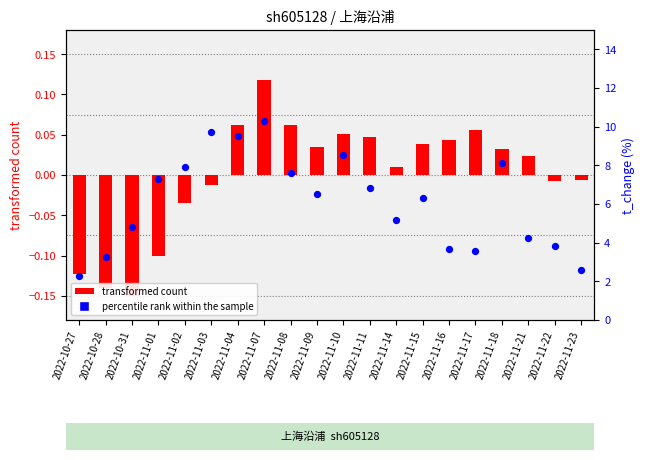

At which category is the sum across all series the highest?

2022-11-07